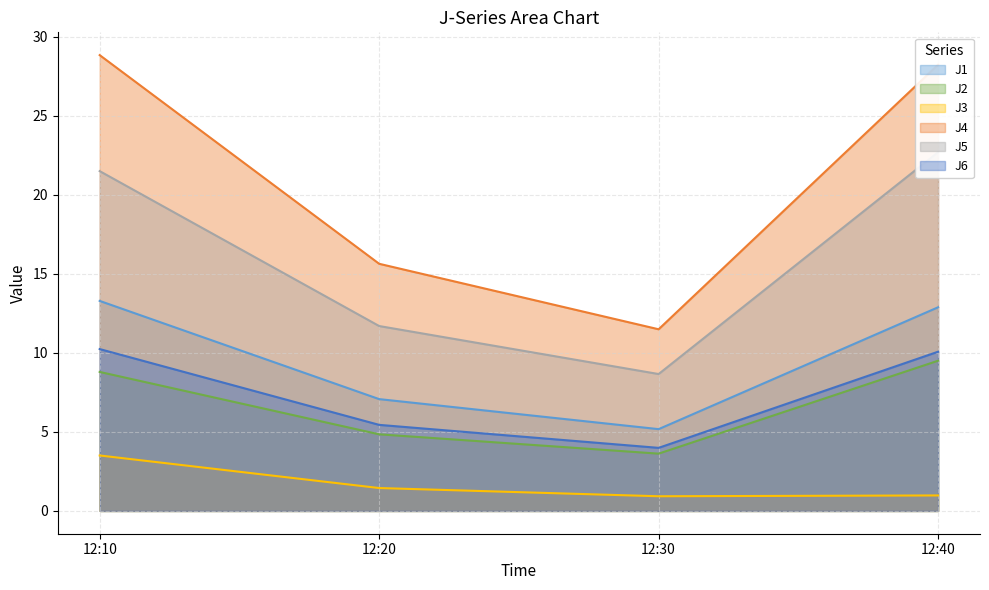

What is the lowest value of the J4 series?

11.5